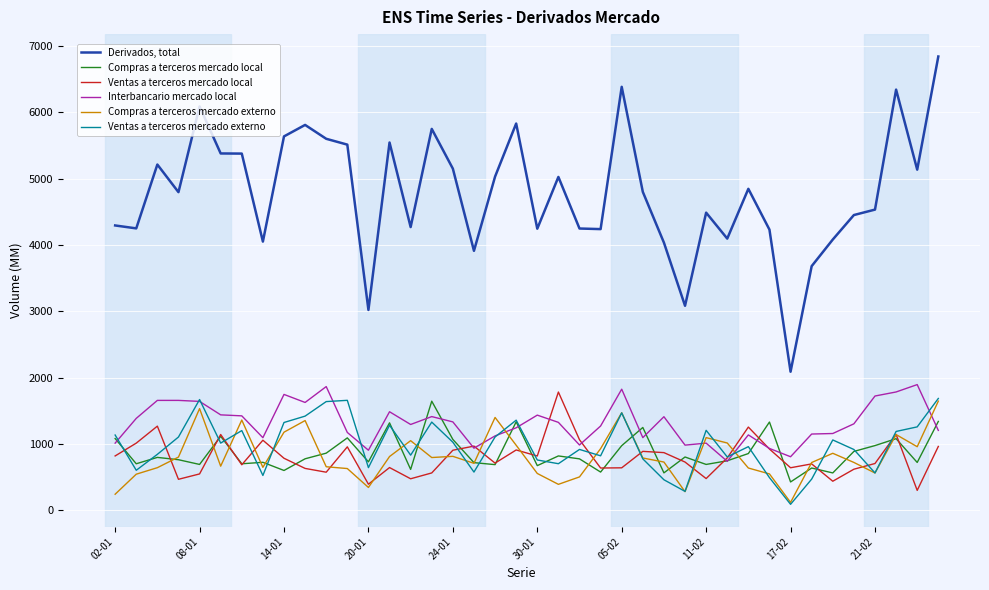

True or false: Derivados, total and Ventas a terceros mercado local intersect in this chart.

False